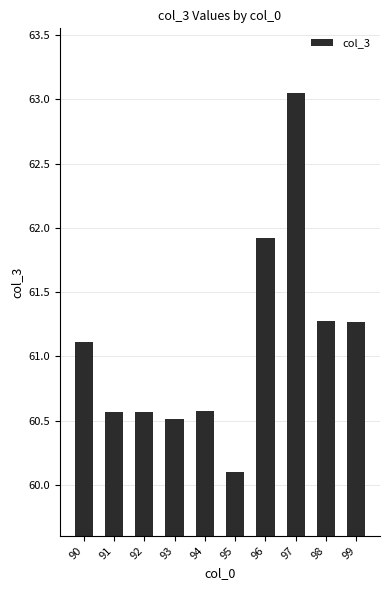

Which label corresponds to the smallest value in the chart?

95